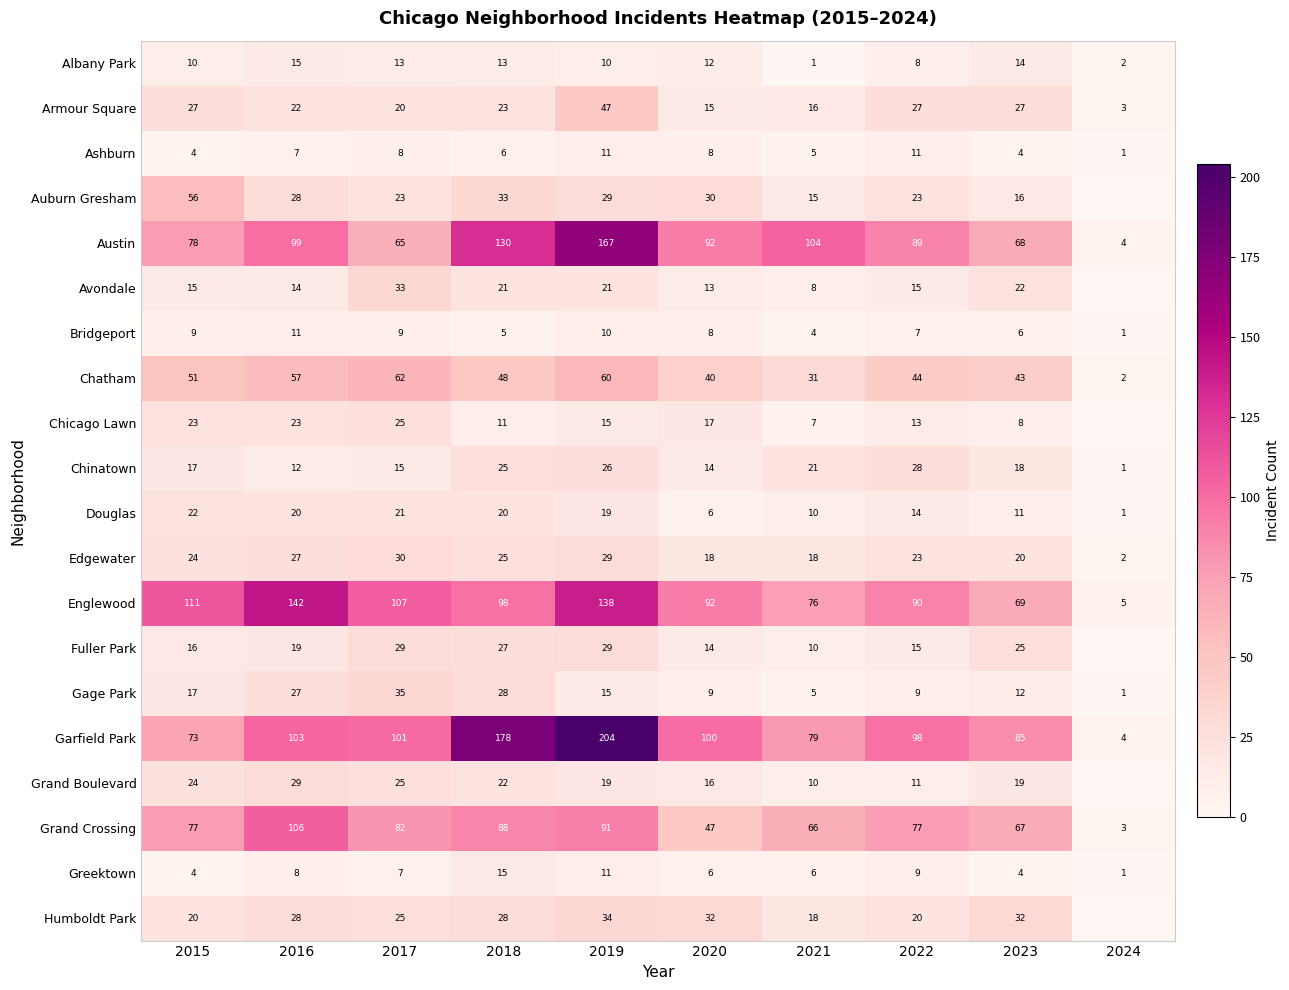

At which category does the chart reach its minimum across all series?

2024